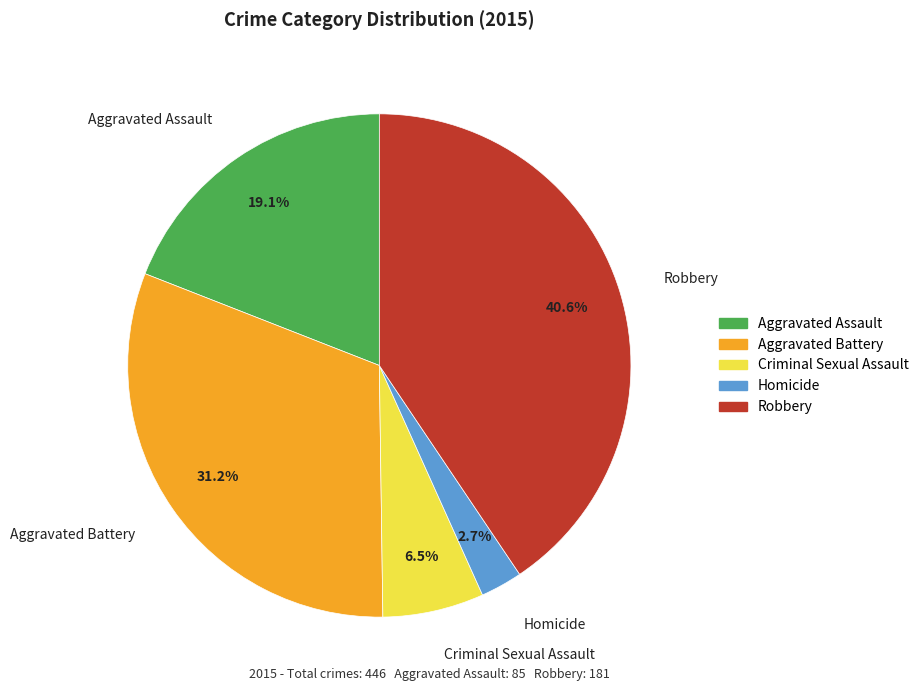

How much of the chart is everything except Aggravated Battery?

68.8%